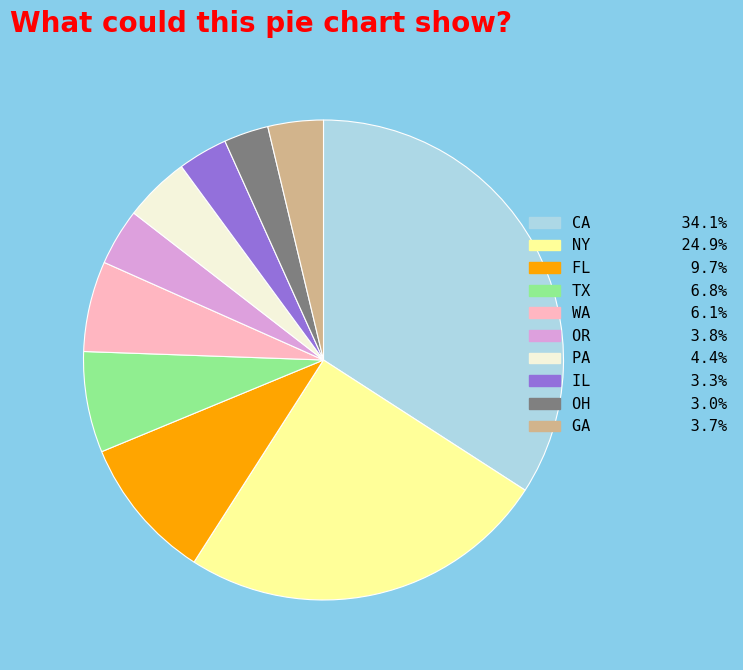

Does IL account for over 50% of the chart?

No